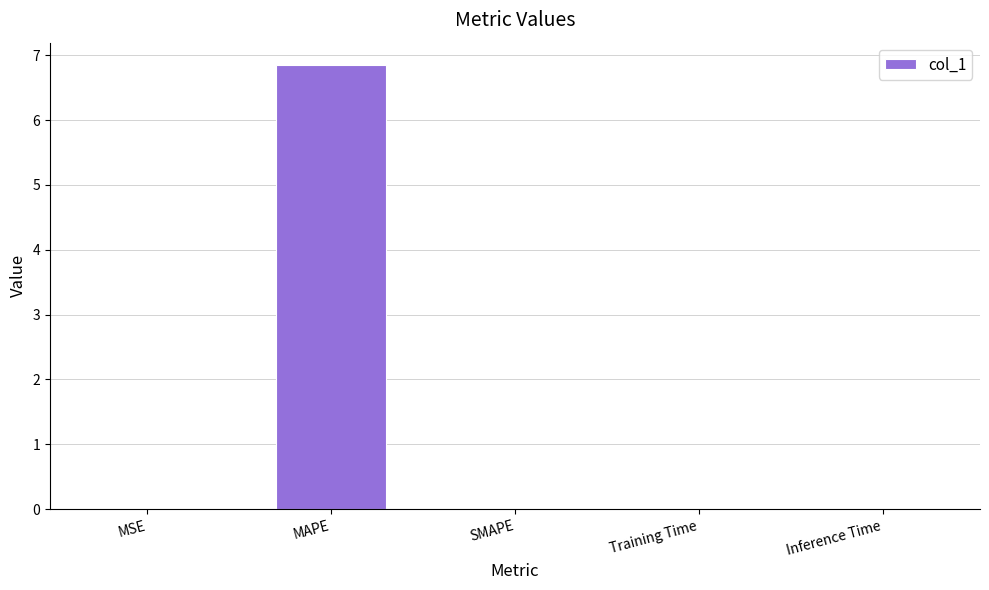

What is the sum of all values?

6.9